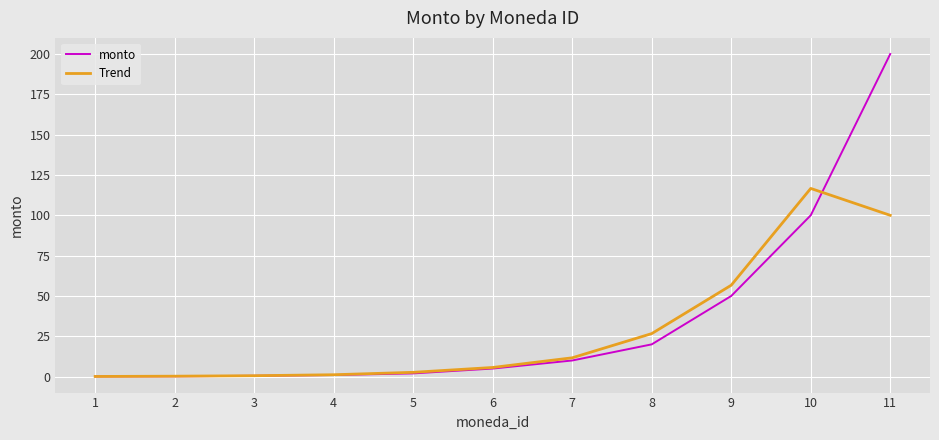

What is the highest value of the Trend series?

116.7